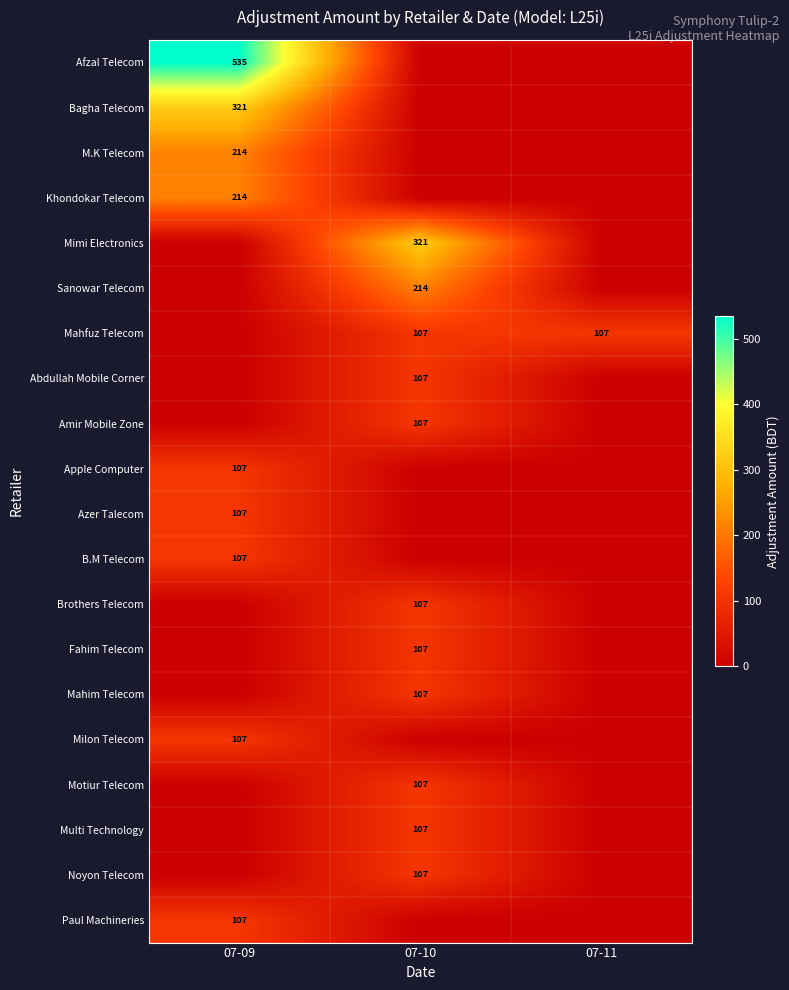

The value of M.K Telecom at 07-09 is 214. True or false?

True